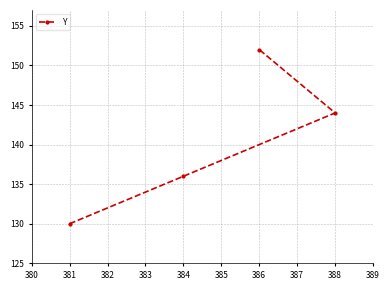

What is the sum of the values at 381 and 384?

266